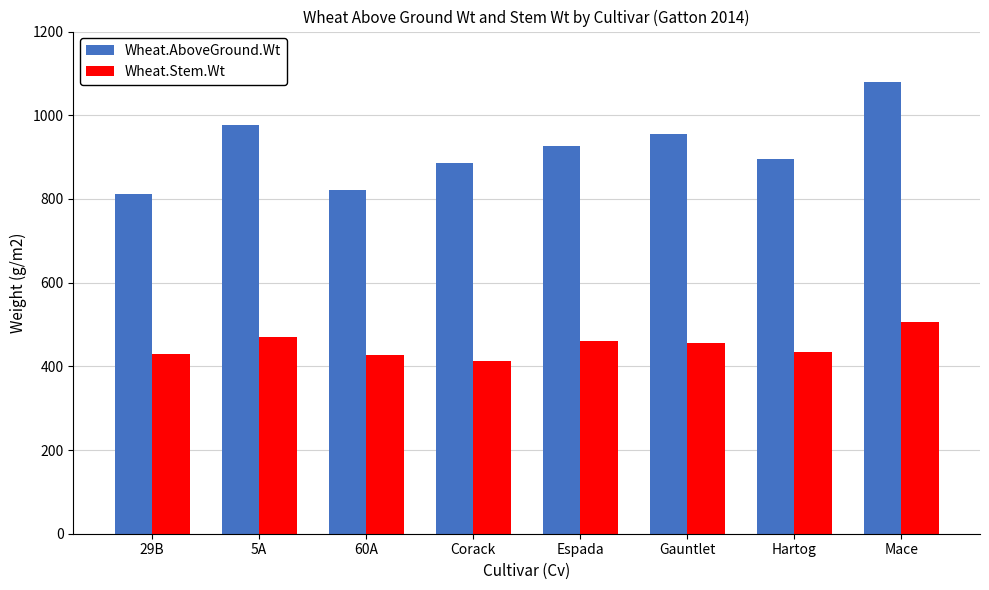

What is the approximate value of Wheat.AboveGround.Wt at 60A?

821.8